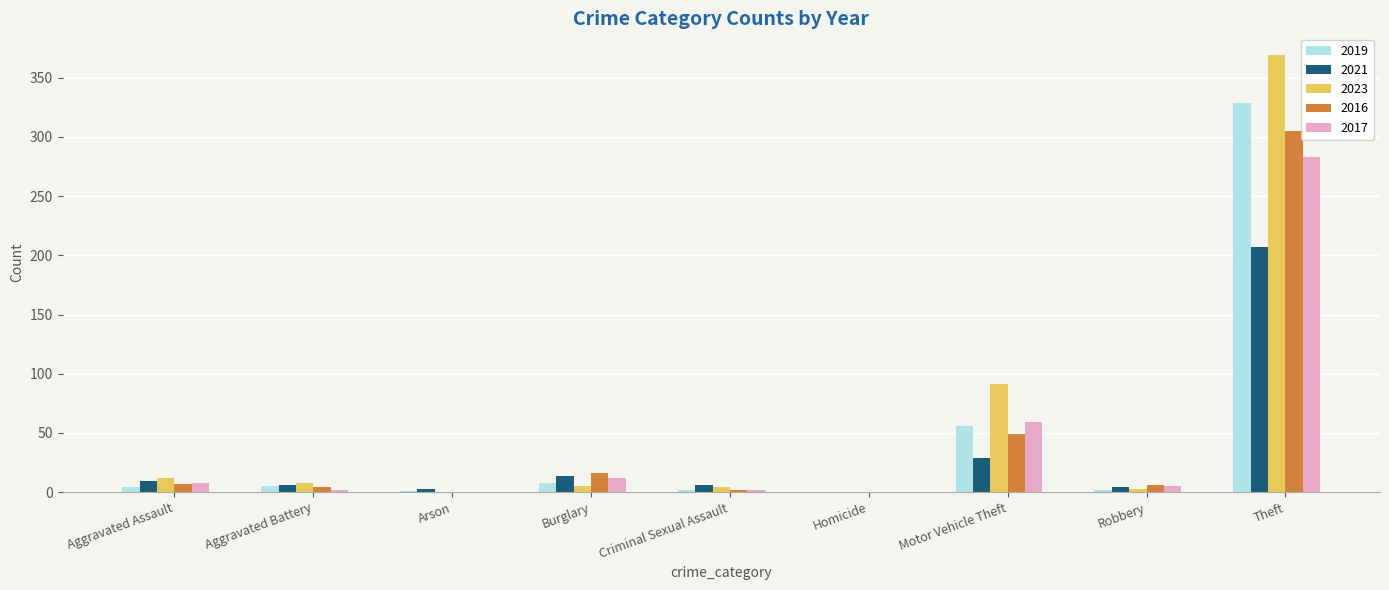

Which series has the widest spread of values?

2023